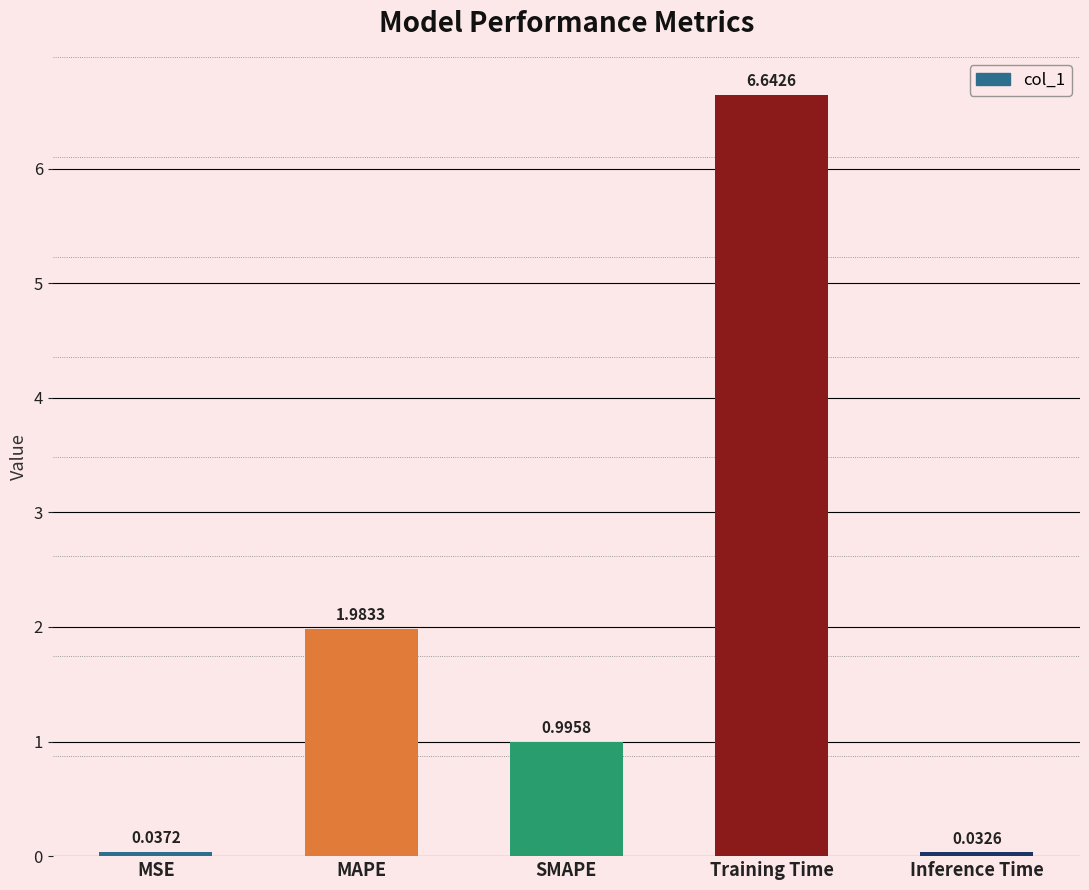

What is the sum of the values at Training Time and SMAPE?

7.6